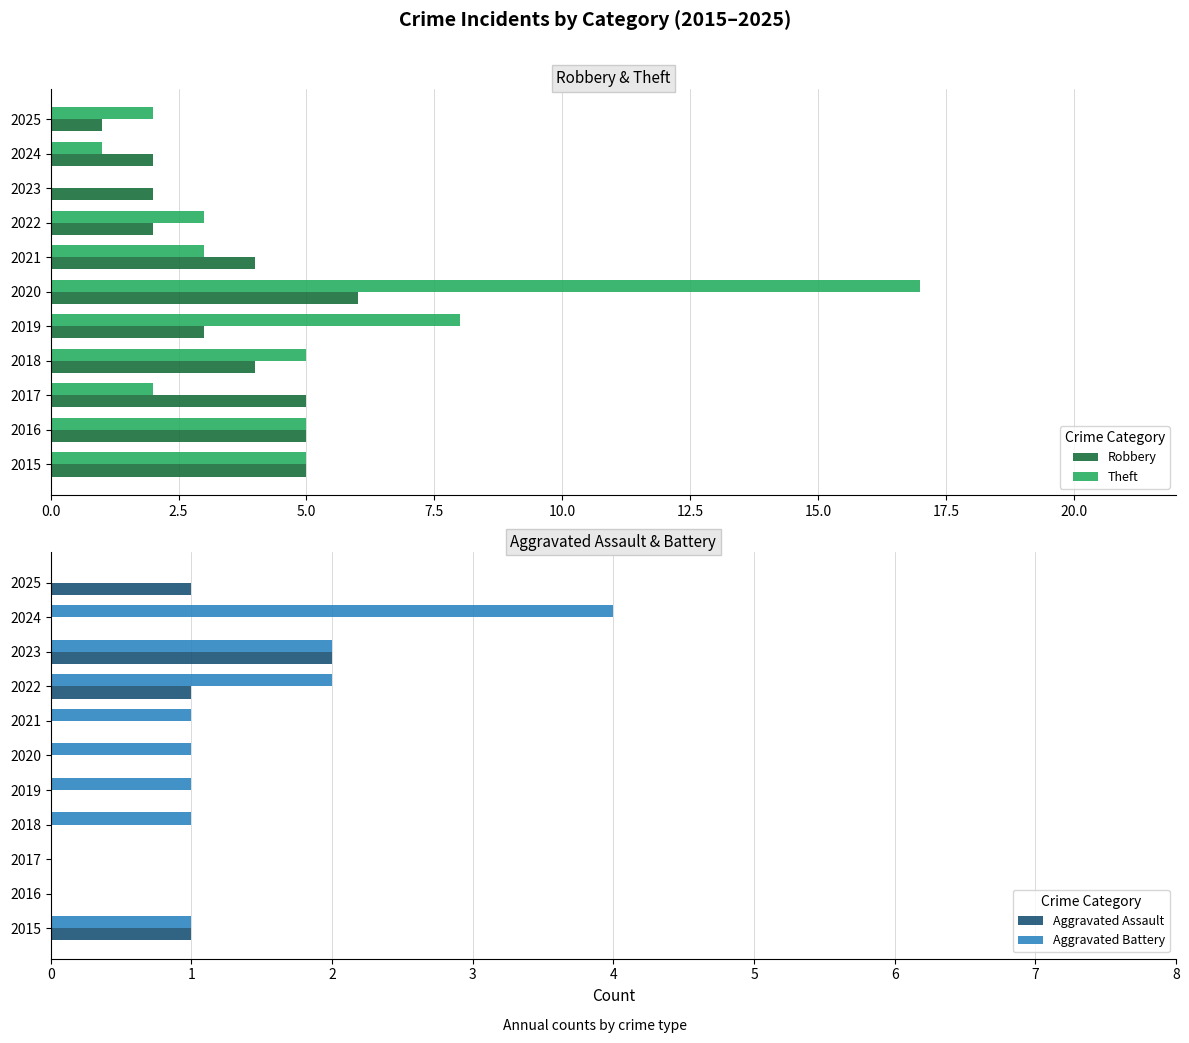

Is the value of Theft at 2023 greater than the value of Robbery at 2015?

No